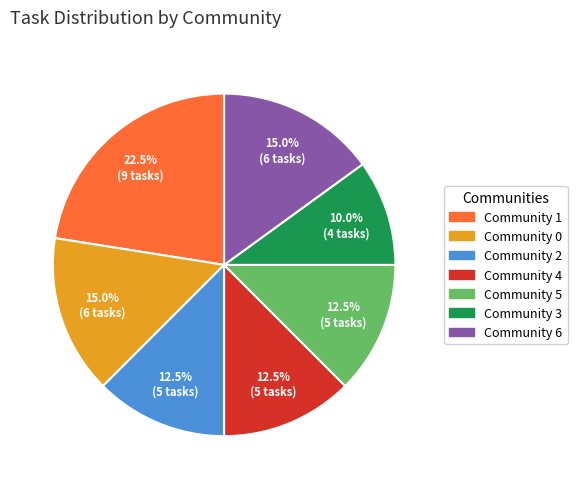

To the nearest percent, what is the average slice percentage?

14%